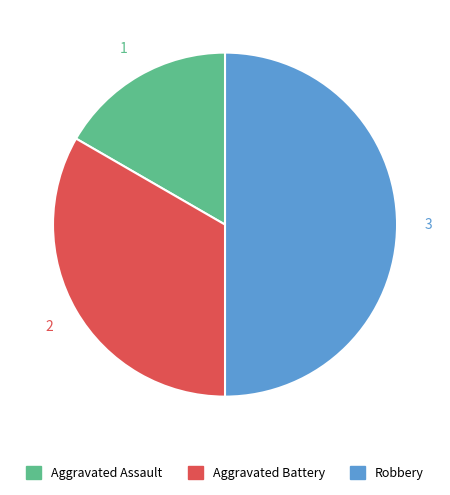

True or false: Aggravated Assault accounts for 17% of the total.

True